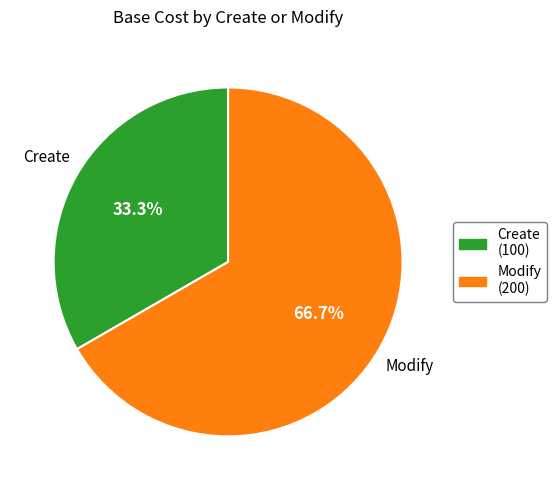

Is there a majority slice in this chart?

Yes